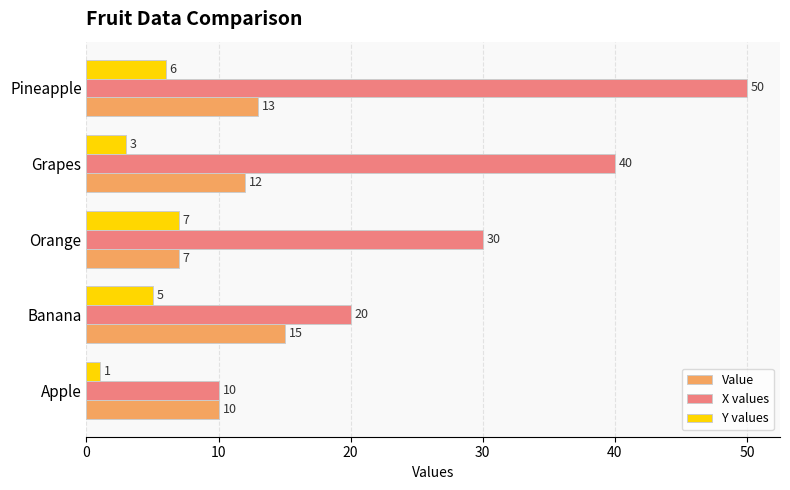

List the labels in order of X values value, largest first.

Pineapple, Grapes, Orange, Banana, Apple